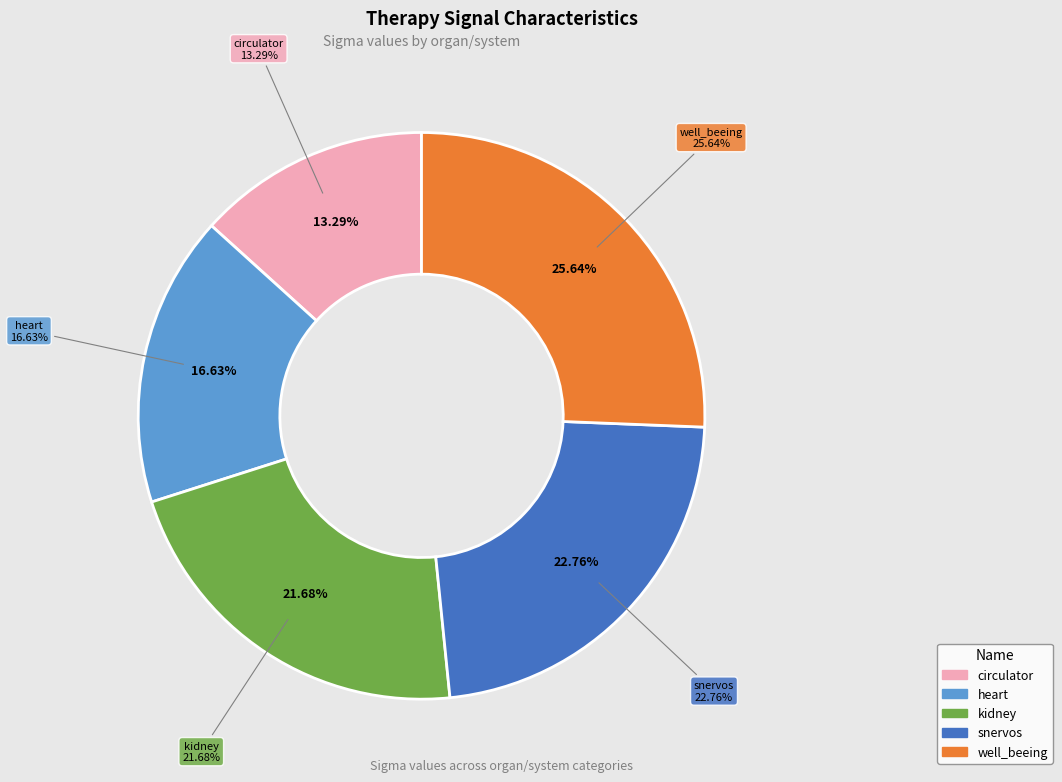

Is there any slice that represents more than half of the pie?

No